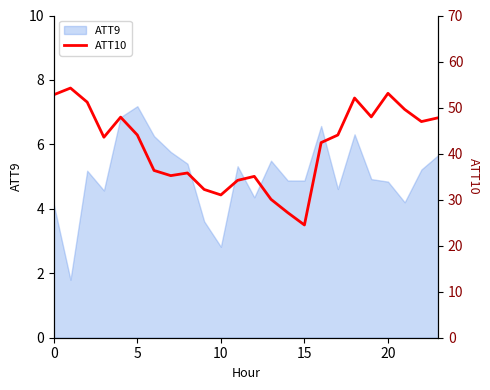

Reading left to right, what are all the values shown in this chart?

52.8	54.2	51.2	43.6	47.9	44.0	36.3	35.2	35.8	32.2	31.0	34.2	35.1	30.1	27.2	24.5	42.4	44.0	52.1	48.0	53.1	49.6	47.0	47.8